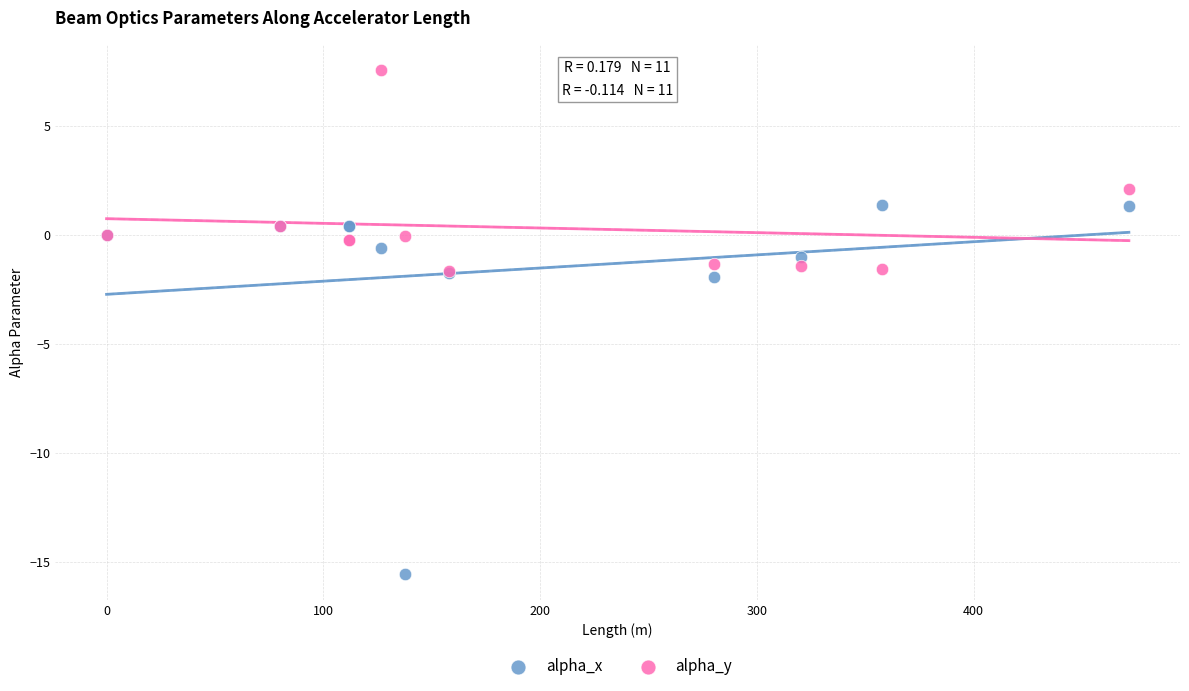

Which series reaches the minimum Y coordinate?

alpha_x